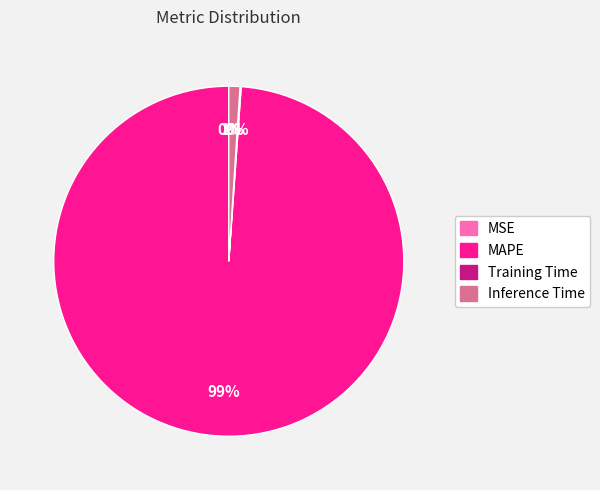

To the nearest percent, what is the difference between the largest and smallest slice percentages?

99%